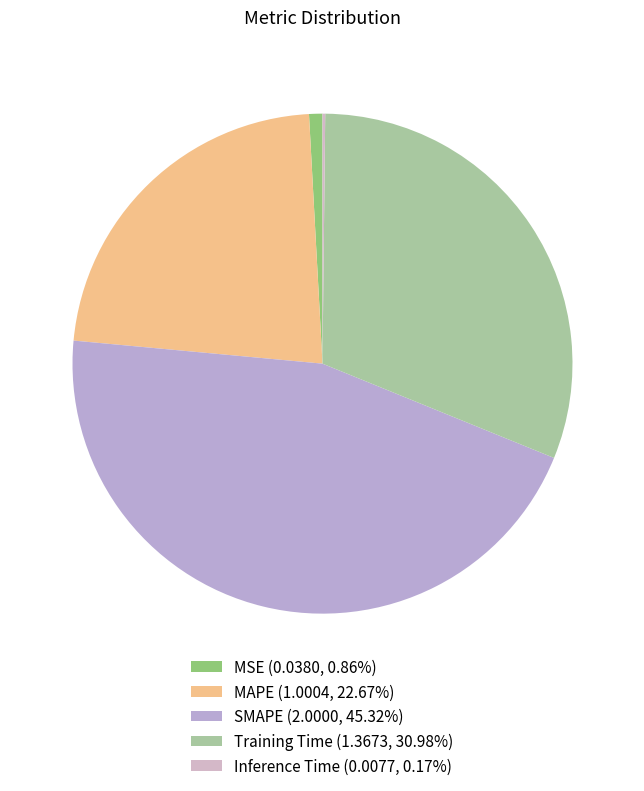

To the nearest percent, what percentage of the pie is MAPE?

23%